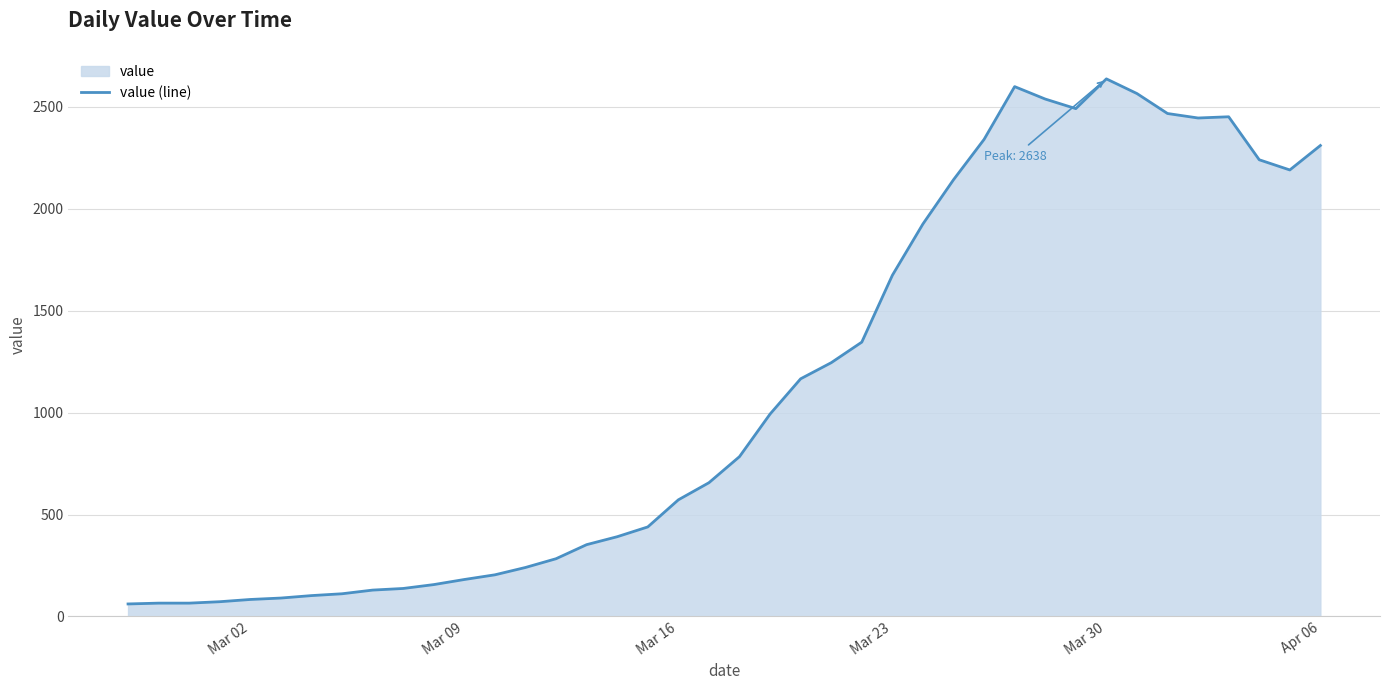

What is the difference between the maximum and minimum values?

2577